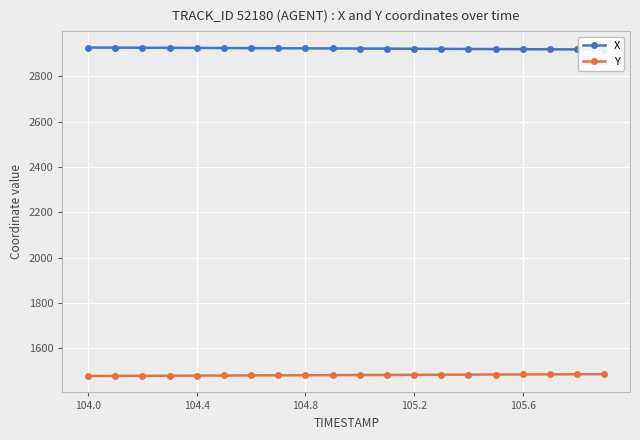

What is the highest value of the X series?

2926.9